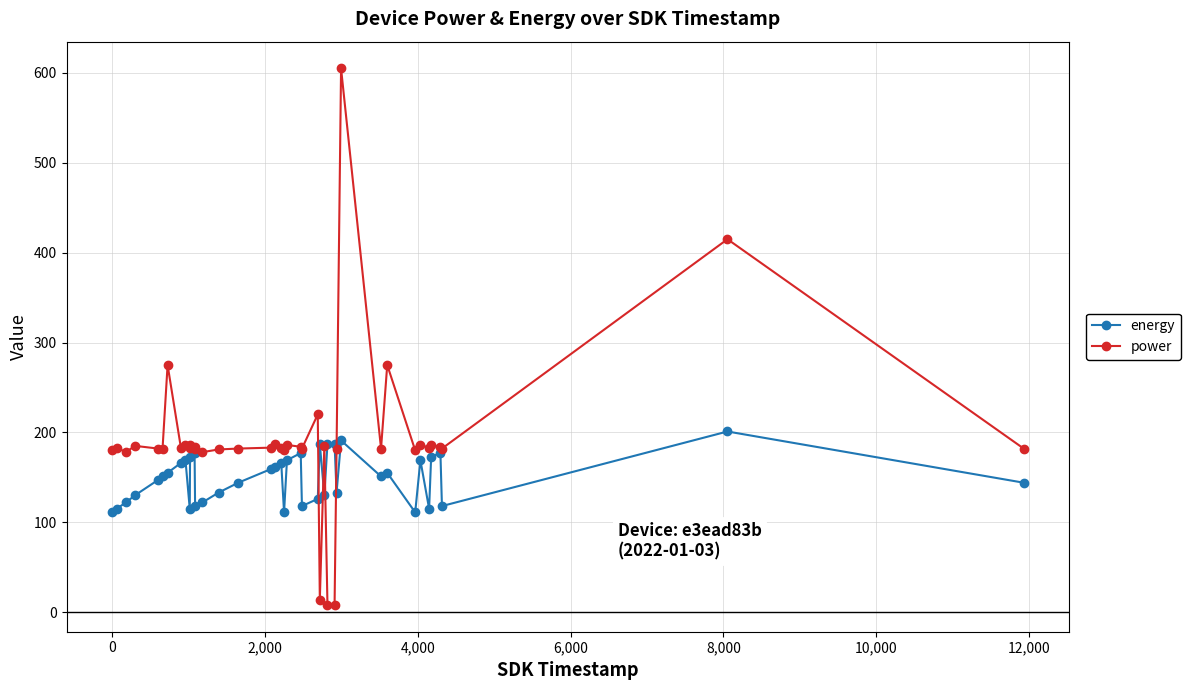

What are all the series names shown in the legend?

energy, power